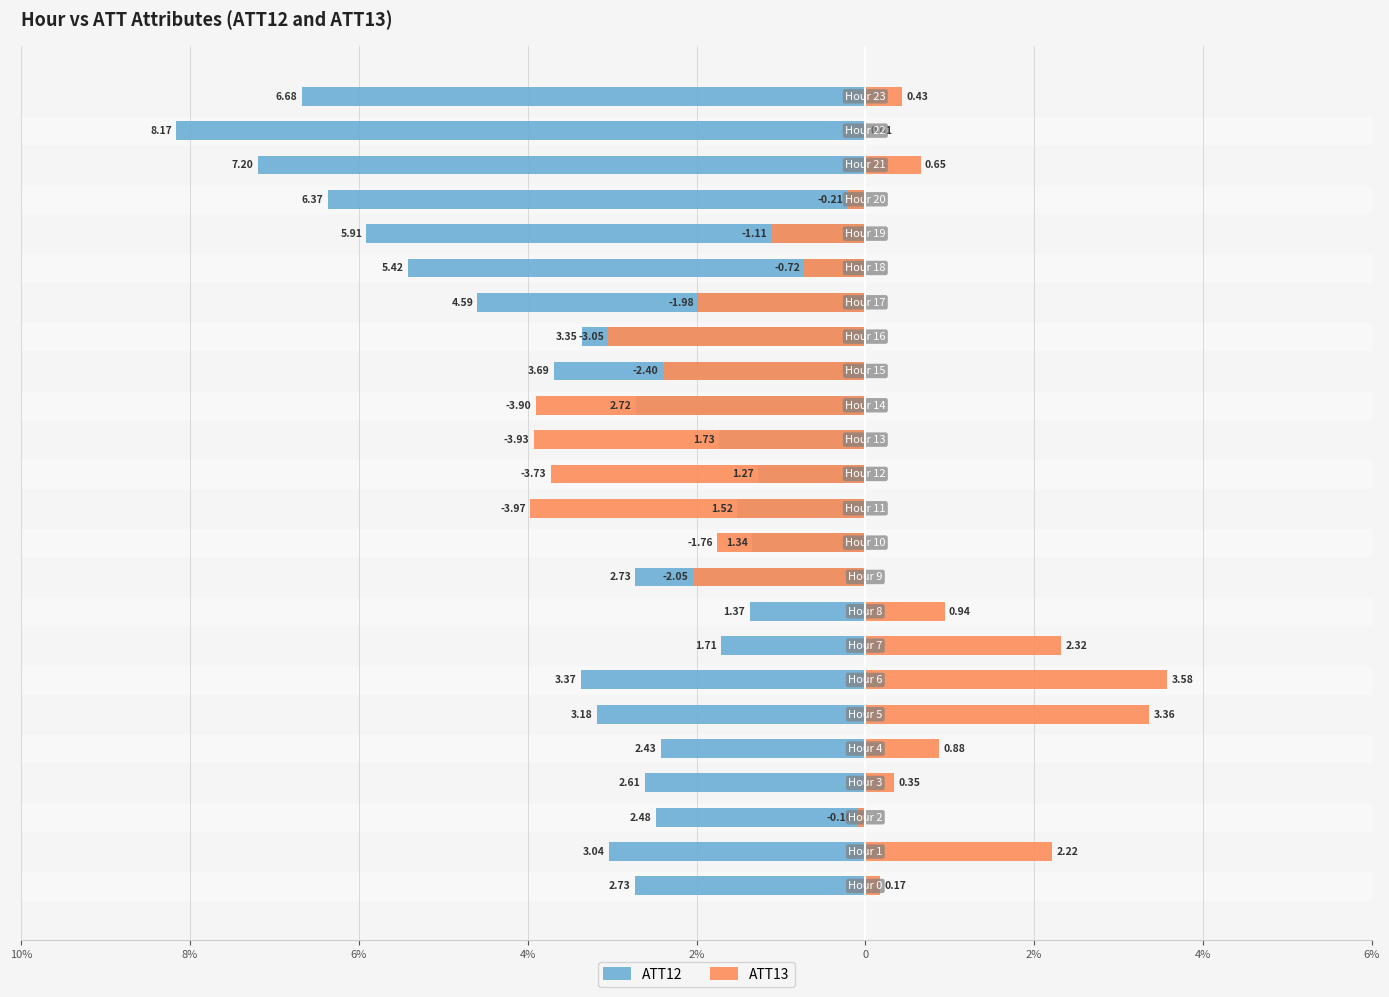

True or false: ATT13 has a value of 0.6 at 6%.

False